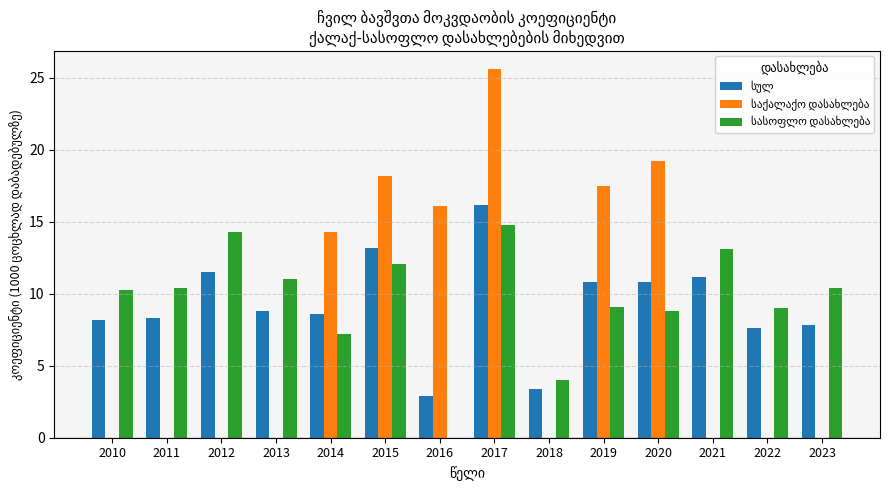

Which label corresponds to the largest value in the chart?

2017